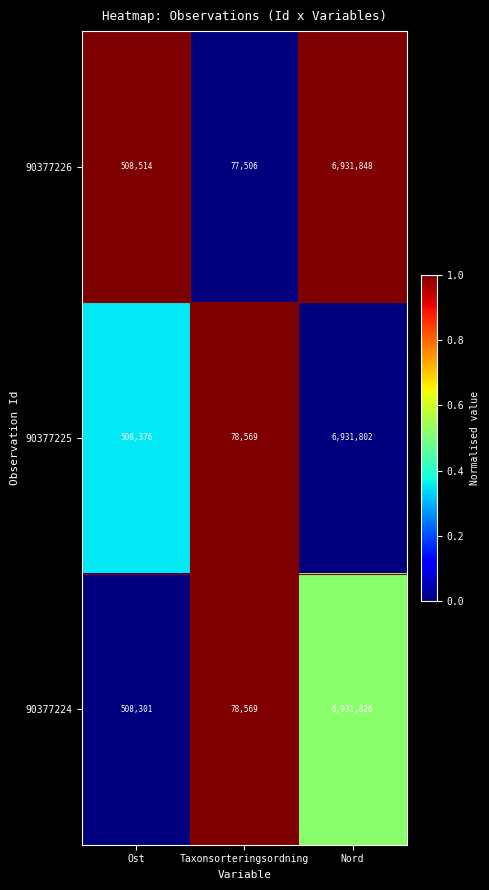

True or false: 90377226 has a value of 3552788 at Nord.

False